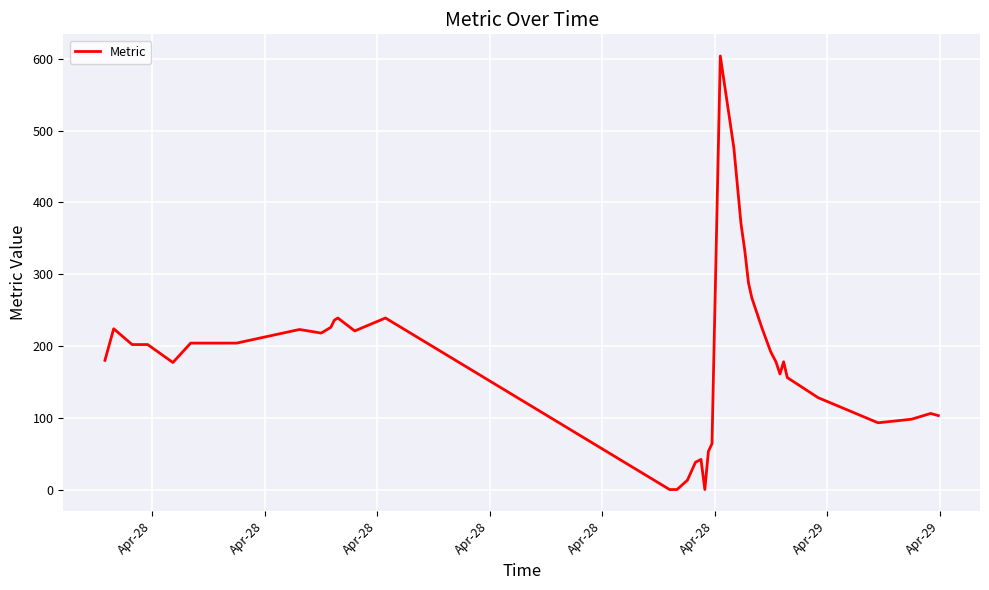

What is the difference between the maximum and minimum values?

604